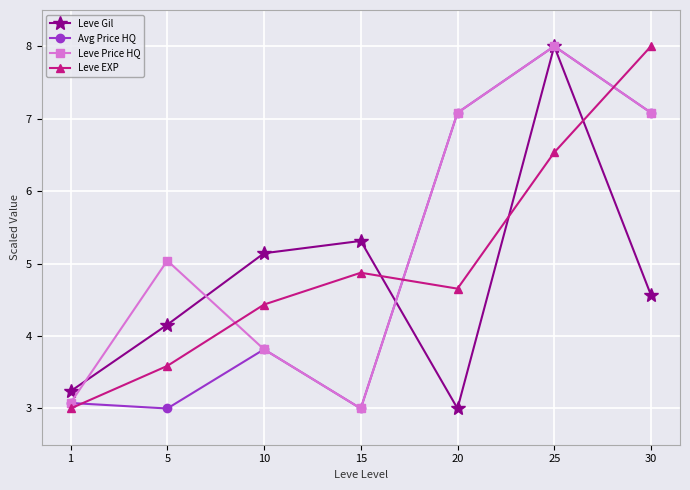

After their last crossing, which series has the higher values: Leve EXP or Leve Price HQ?

Leve EXP